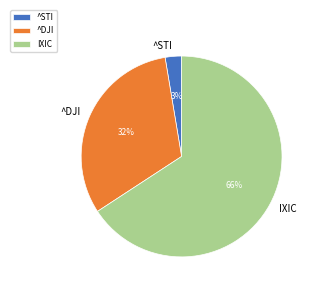

Is the sum of ^STI and IXIC greater than half?

Yes